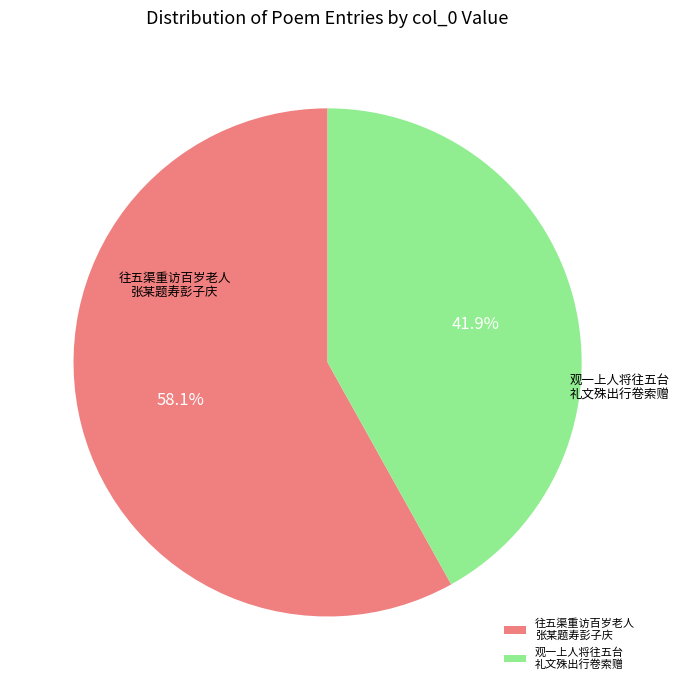

Is there a majority slice in this chart?

Yes